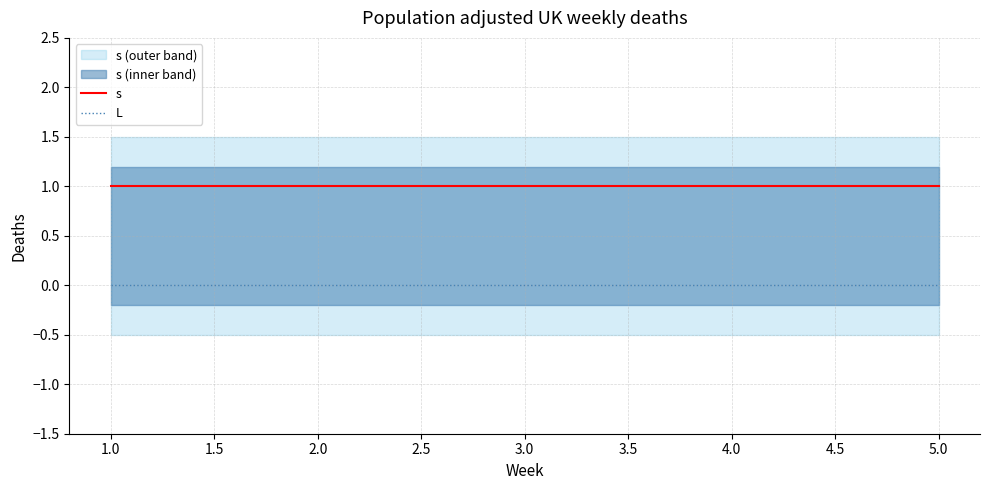

True or false: L and s cross at least once.

False